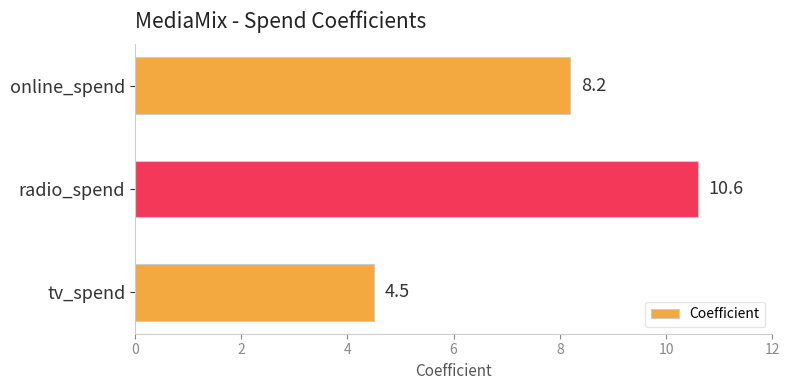

Where is the data nearest to the value 7?

online_spend